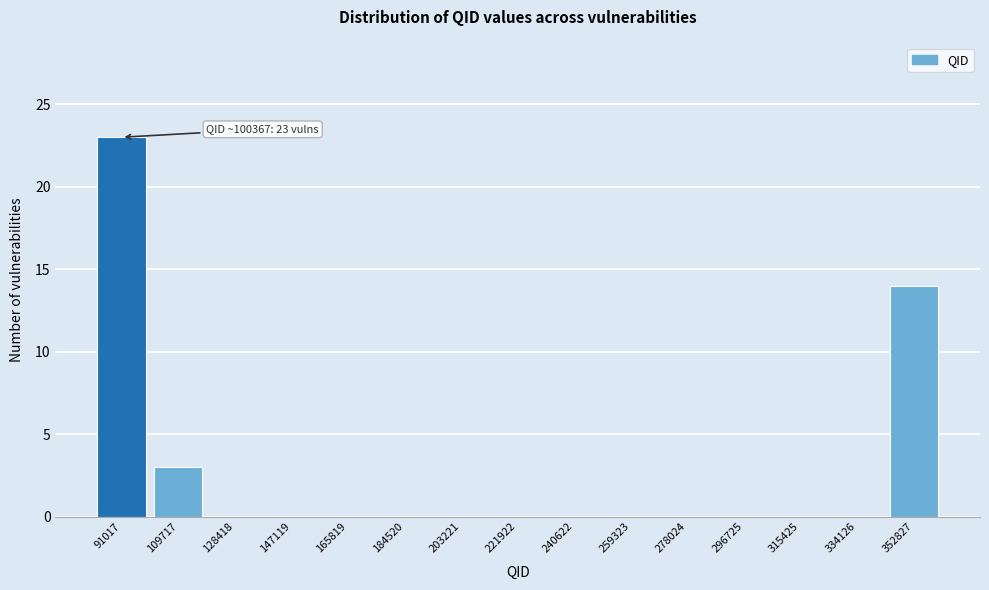

Reading left to right, transcribe all the data shown in this chart.

91017=23	109717=3	128418=0	147119=0	165819=0	184520=0	203221=0	221922=0	240622=0	259323=0	278024=0	296725=0	315425=0	334126=0	352827=14